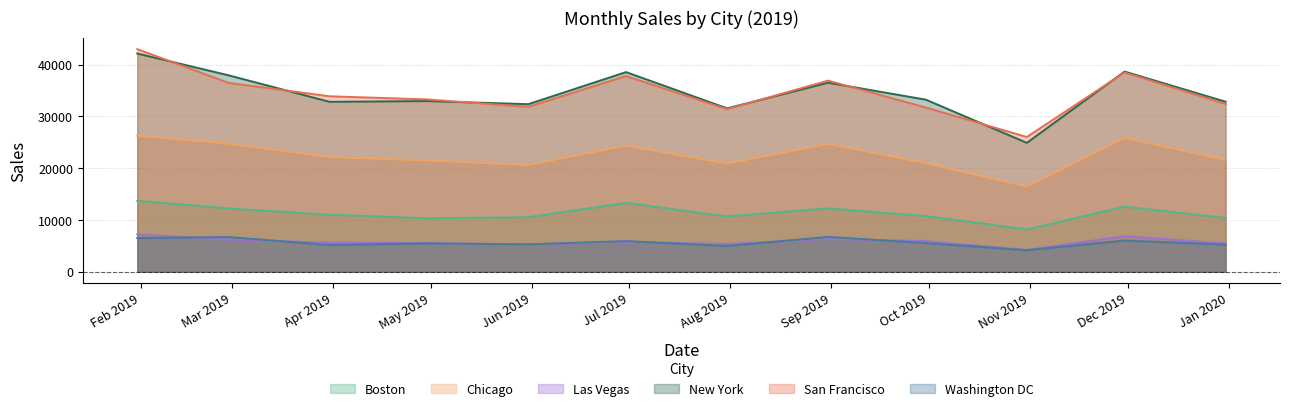

Count the number of categories in the chart.

12